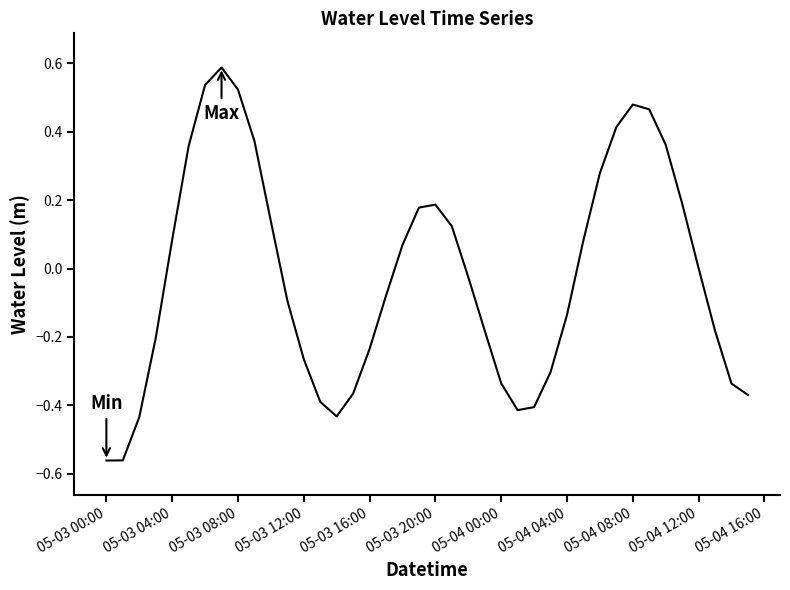

What is the greatest value displayed?

0.6